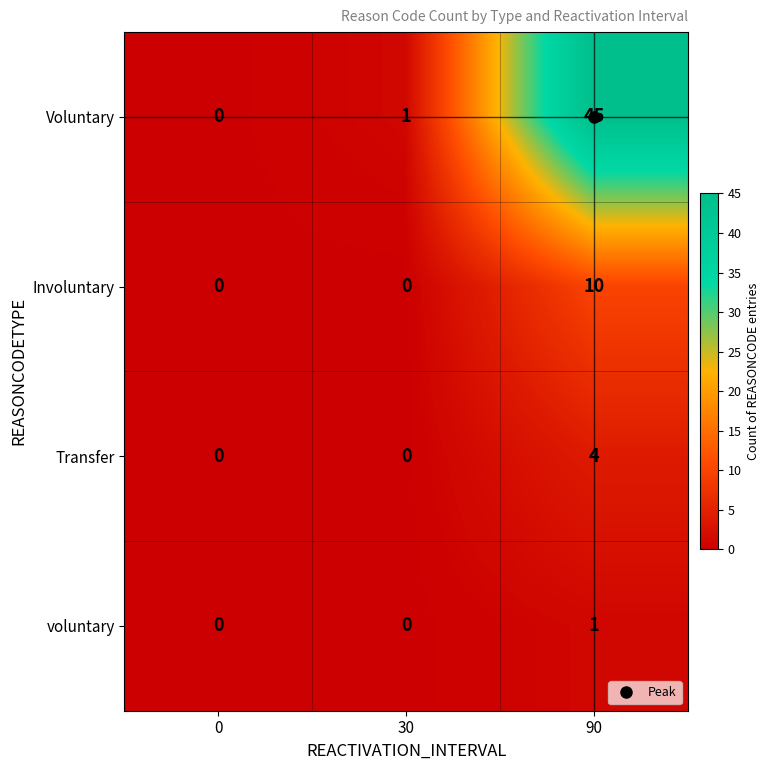

Is the value of Involuntary at 90 greater than the value of Transfer at 0?

Yes